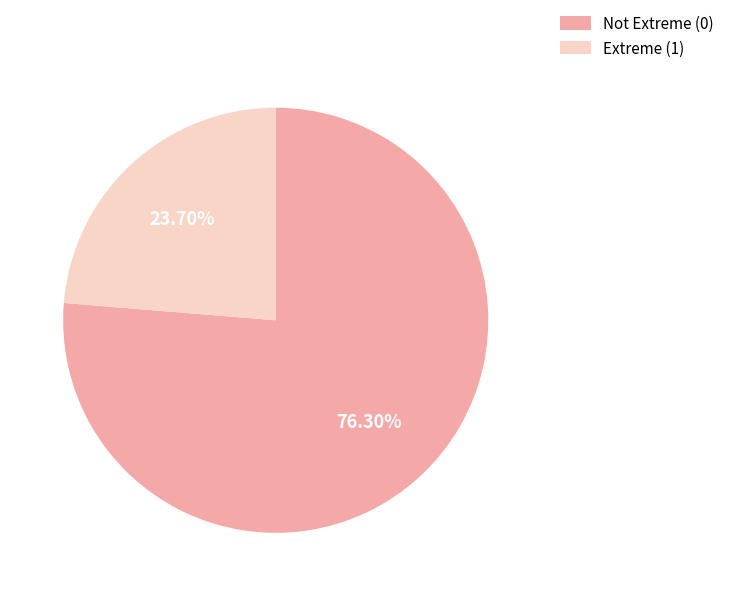

Rank the categories by value from highest to lowest.

Not Extreme (0), Extreme (1)